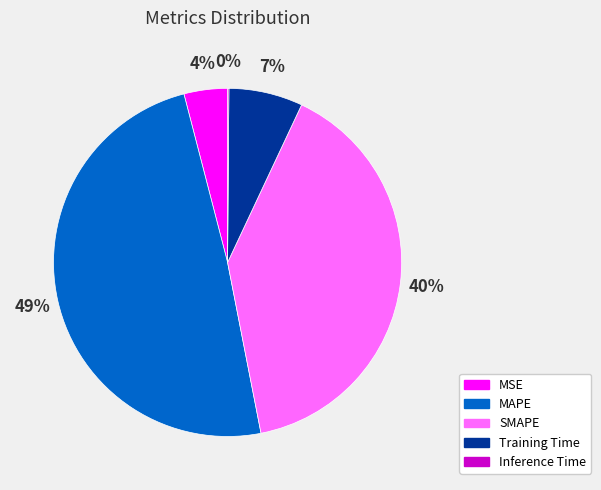

Which slice is the largest?

MAPE